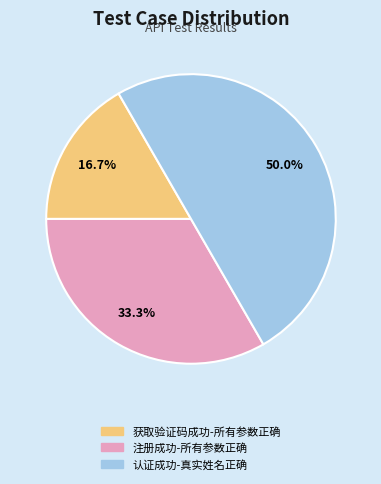

To the nearest percent, what is the average slice percentage?

33%